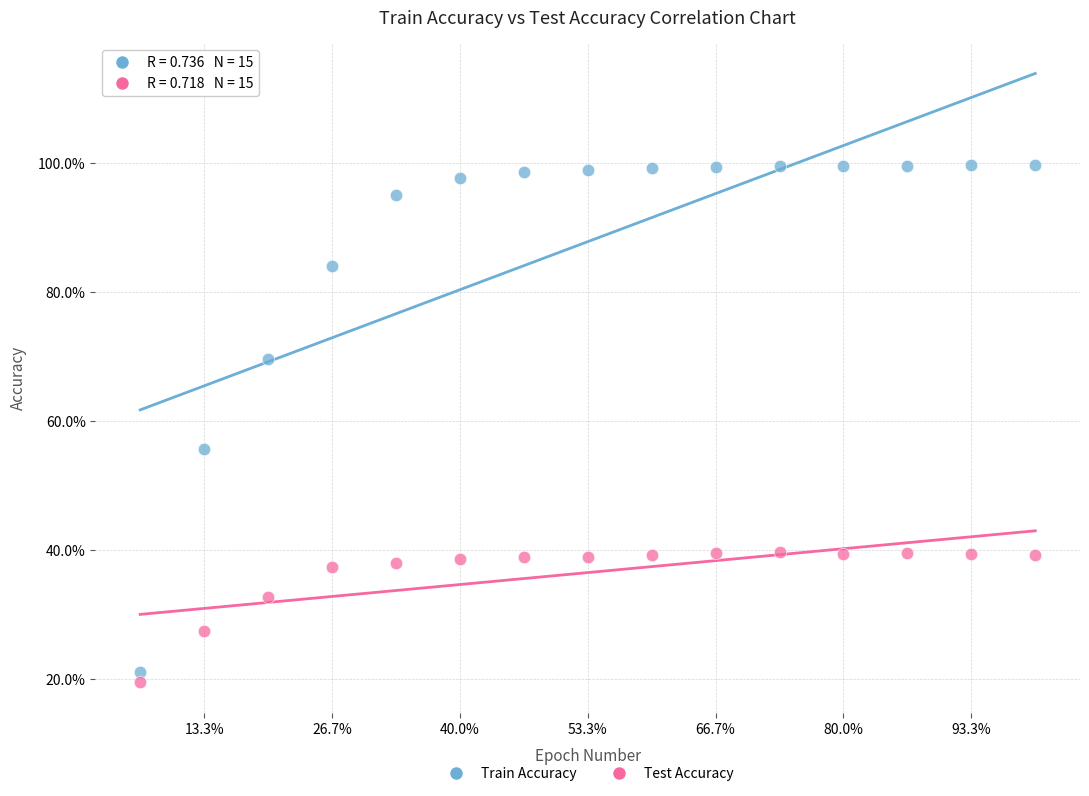

Which series contains the highest Y value?

Train Accuracy